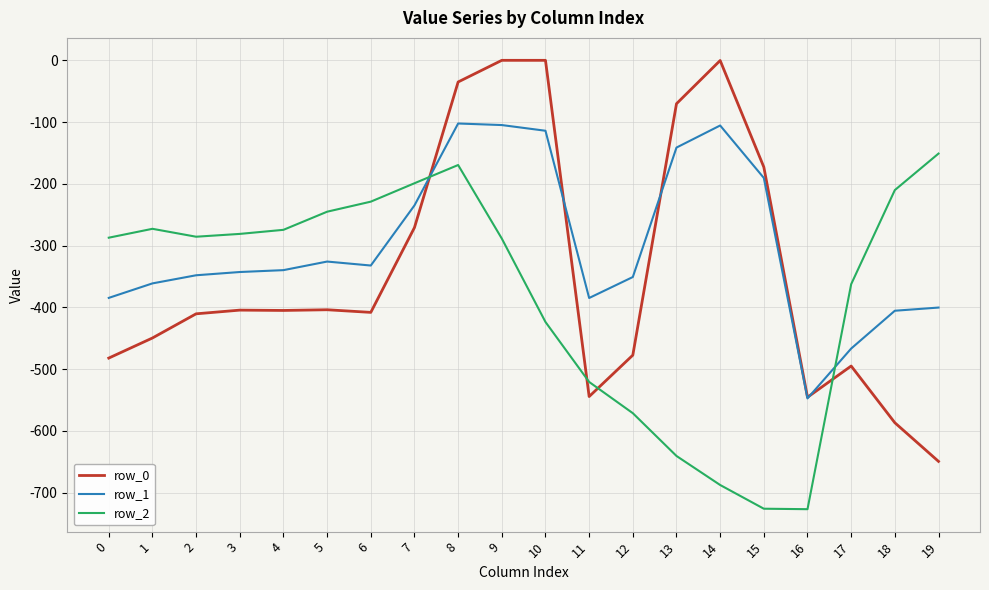

The row_1 series shows -347.9 at 2. True or false?

True